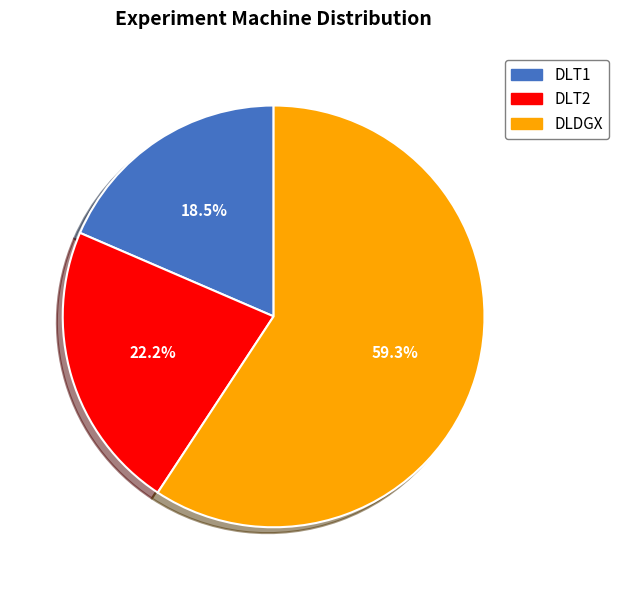

To the nearest percent, what percentage of the pie is DLT2?

22%